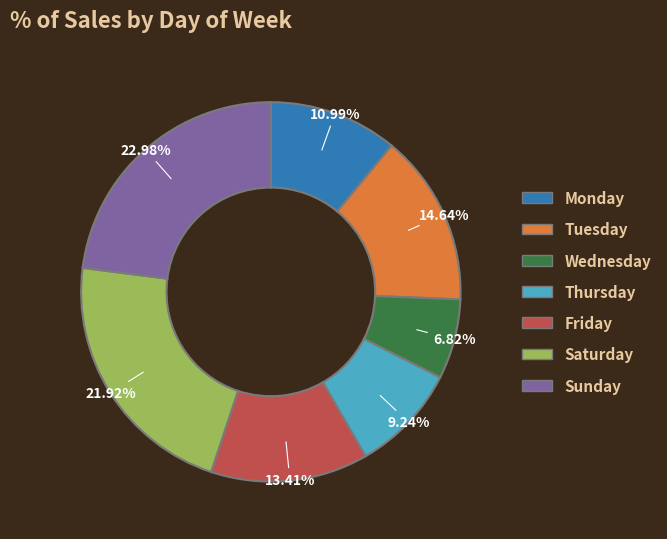

Which slice is the smallest?

Wednesday